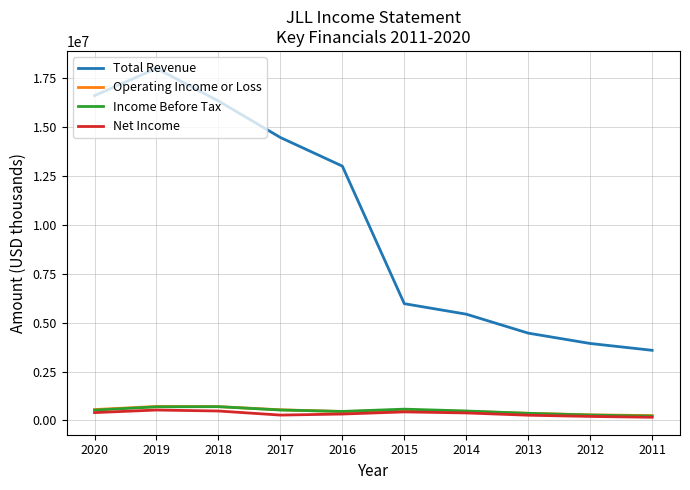

What is the difference between the Income Before Tax values at 2020 and 2018?

176400